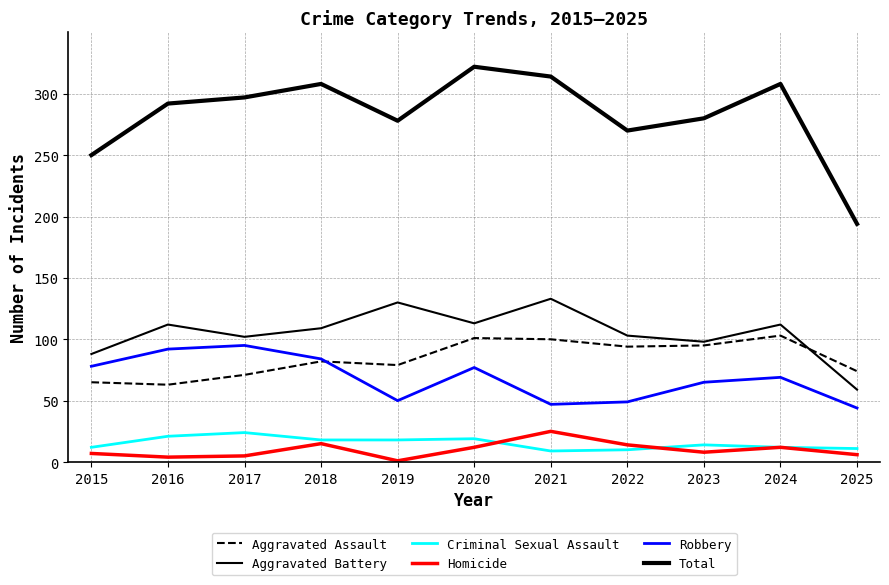

How many lines are shown in the chart?

6